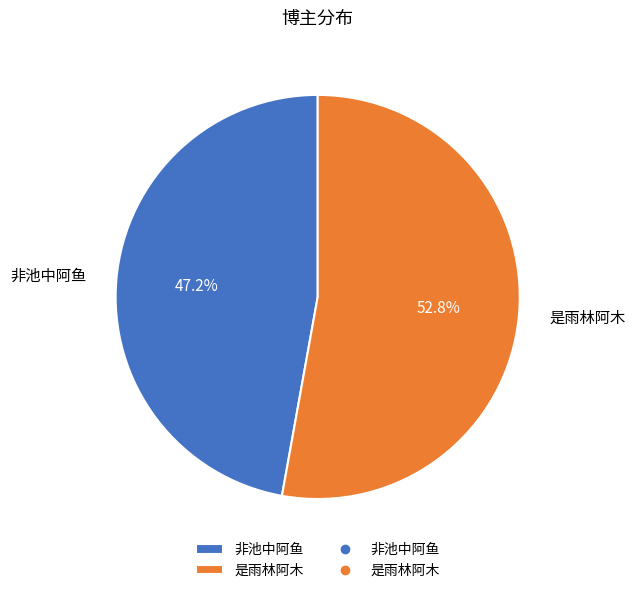

What portion of the pie excludes 是雨林阿木?

47.2%